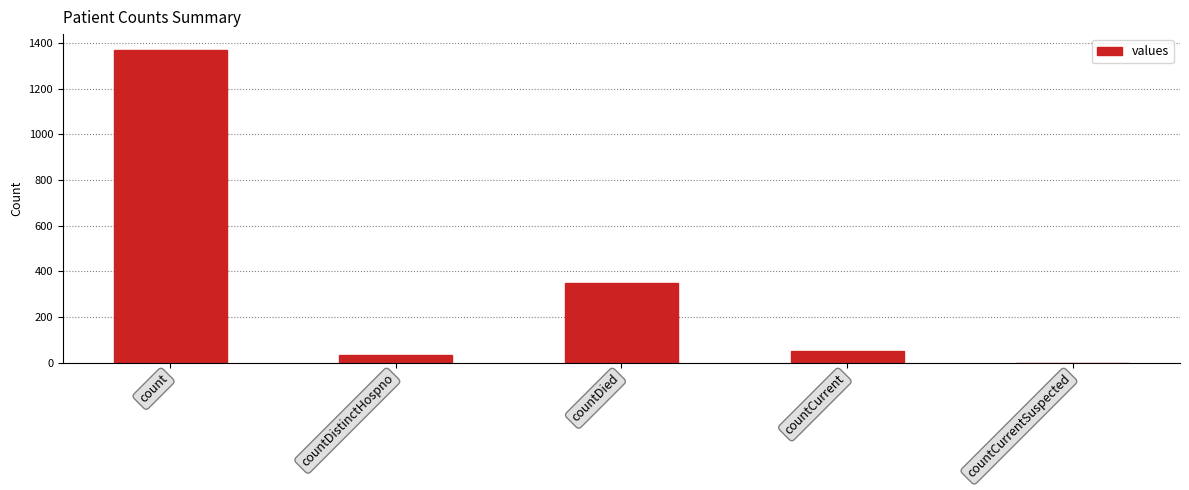

What is the maximum value shown in the chart?

1371